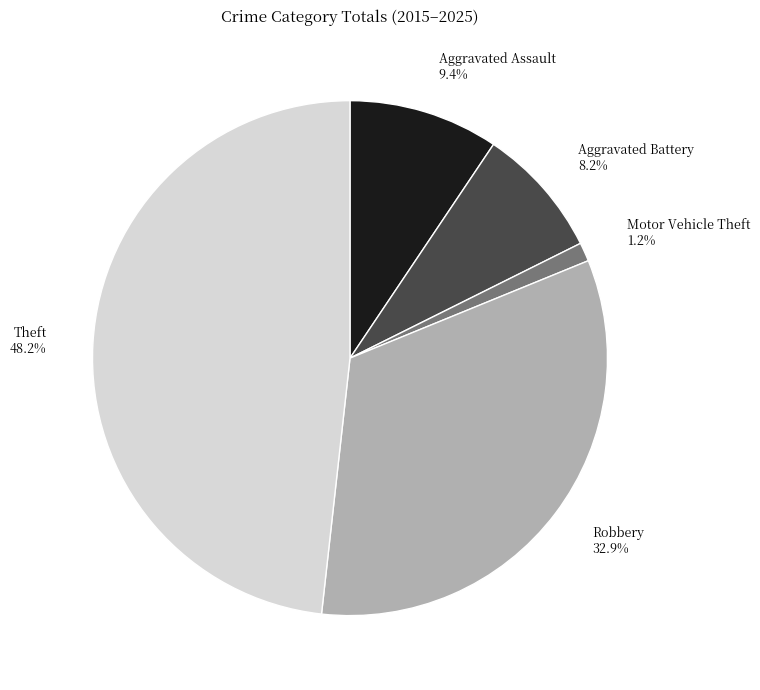

How many segments does this pie chart have?

5